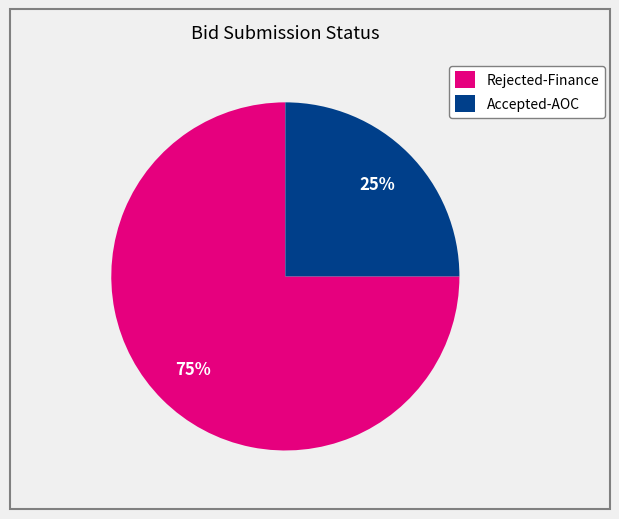

Does Accepted-AOC account for over 50% of the chart?

No